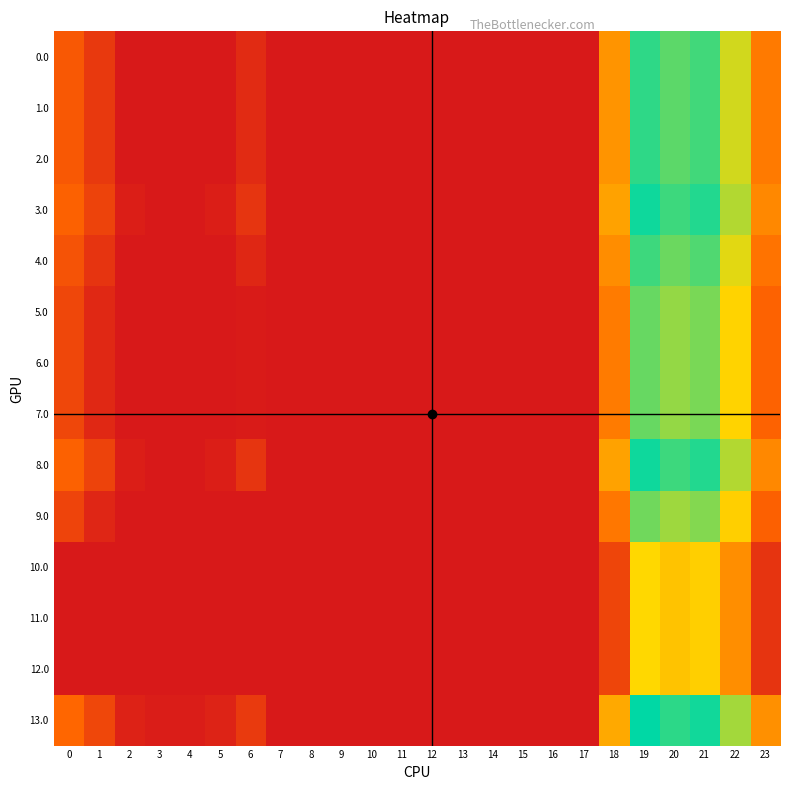

Rank the series by their maximum value, from highest to lowest.

13.0, 3.0, 8.0, 0.0, 1.0, 2.0, 4.0, 5.0, 6.0, 7.0, 9.0, 10.0, 11.0, 12.0